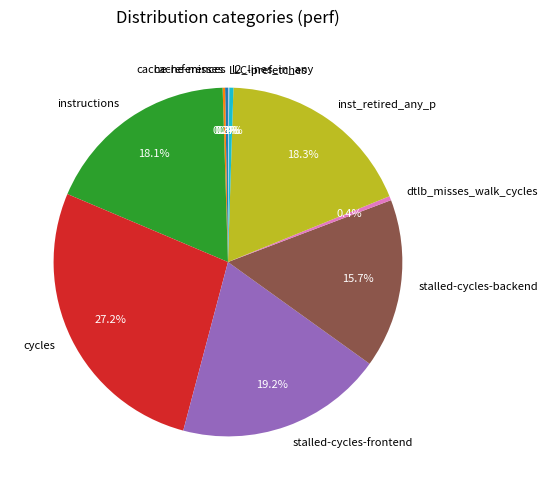

Which category has the biggest portion of the pie?

cycles